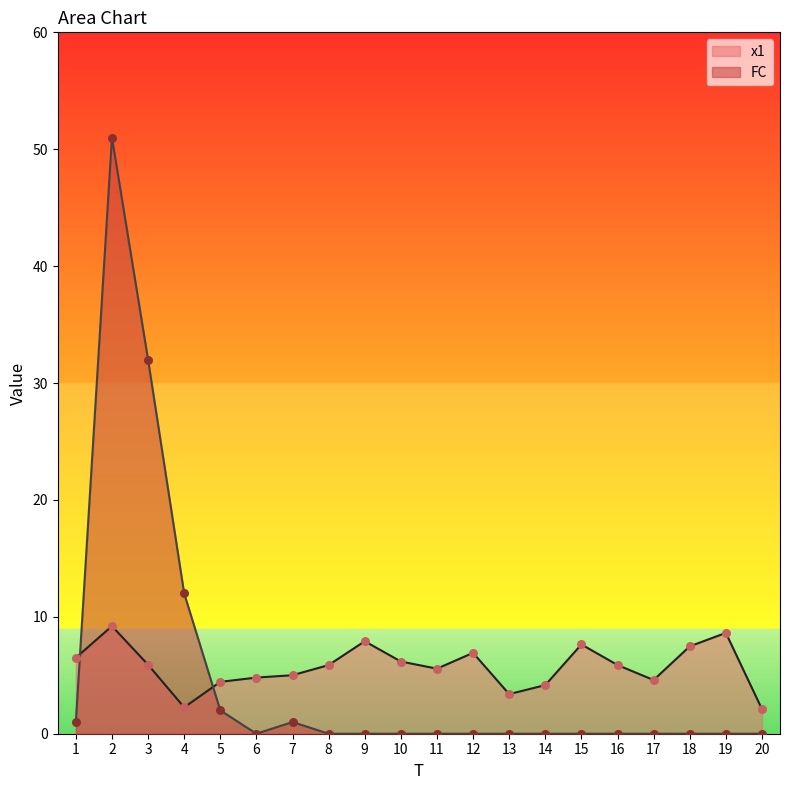

Which series contains the highest Y value?

FC